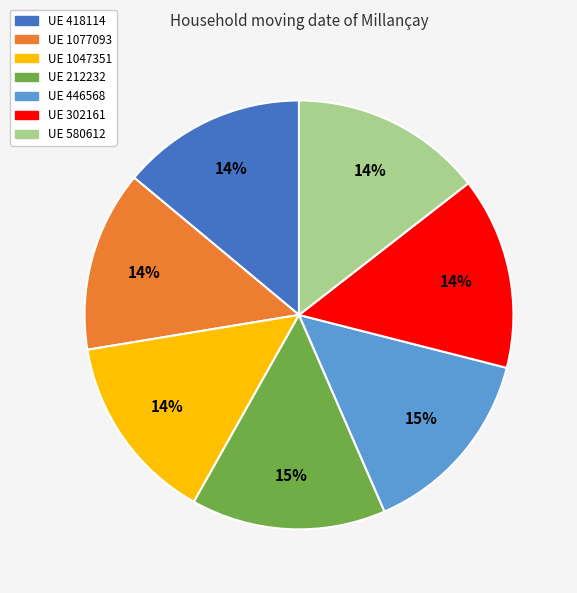

How many segments does this pie chart have?

7